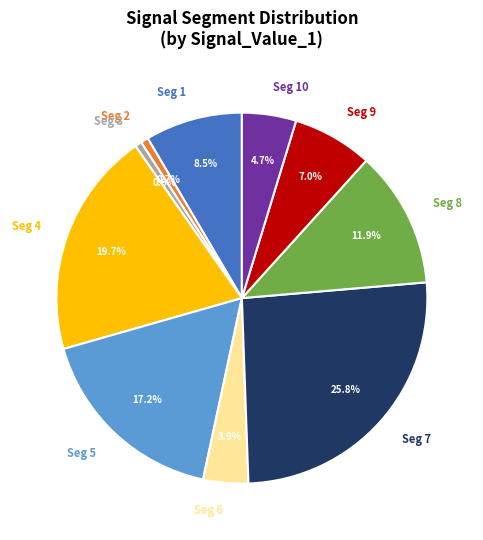

Is Seg 7 the majority of the pie?

No